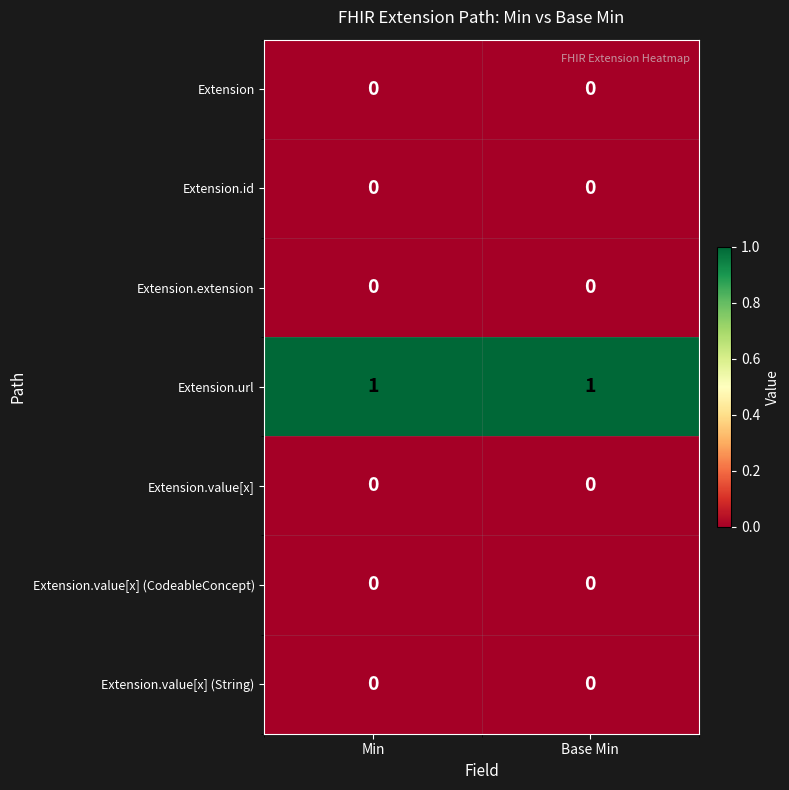

Count the number of categories in the chart.

2